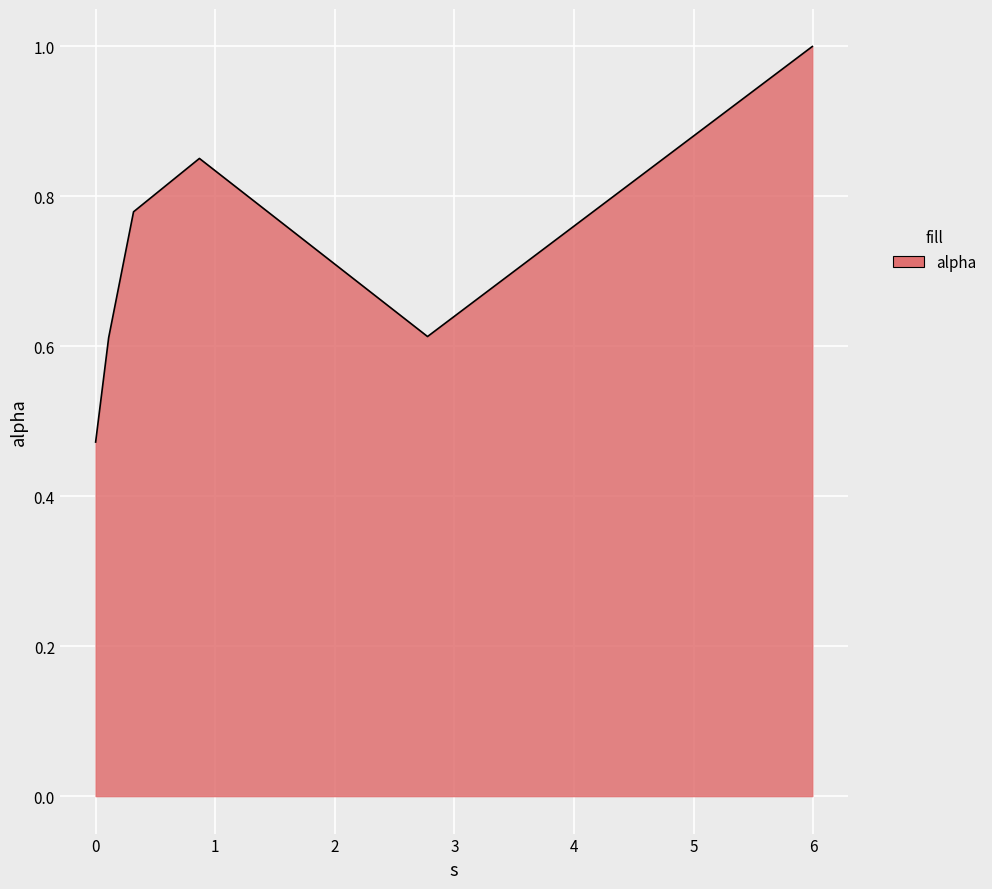

What is the sum of all values?

4.3